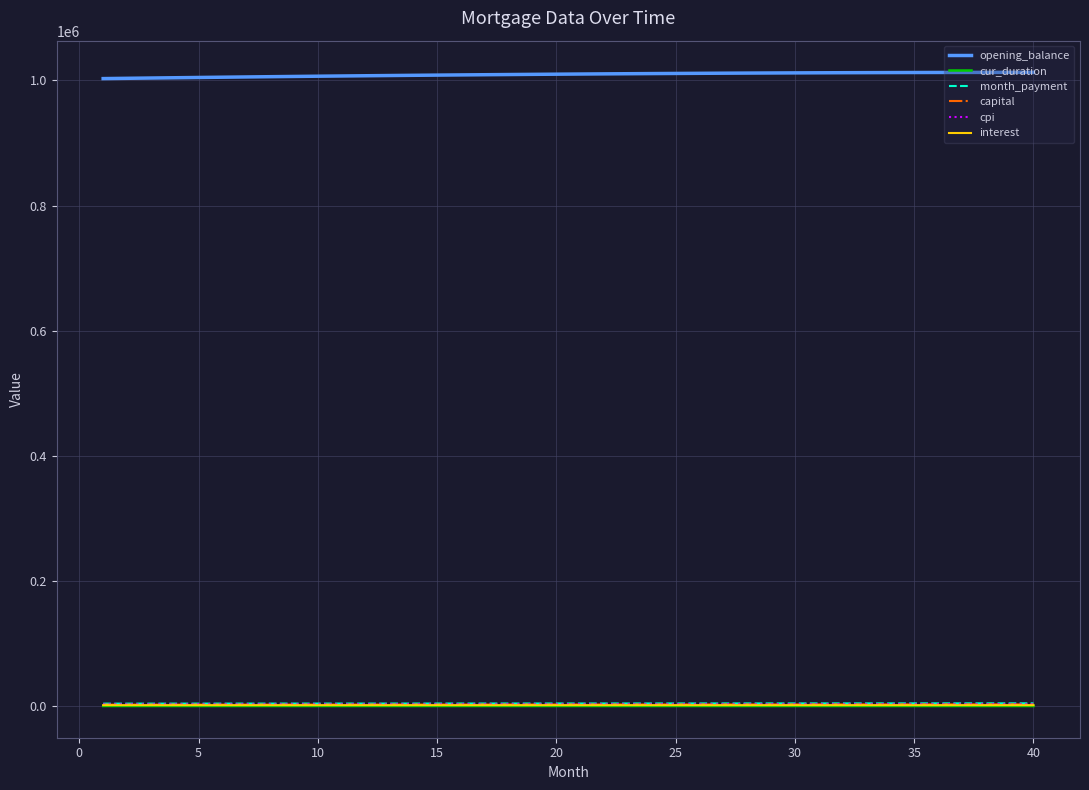

What is the difference between the maximum and minimum values in the opening_balance series?

9978.4